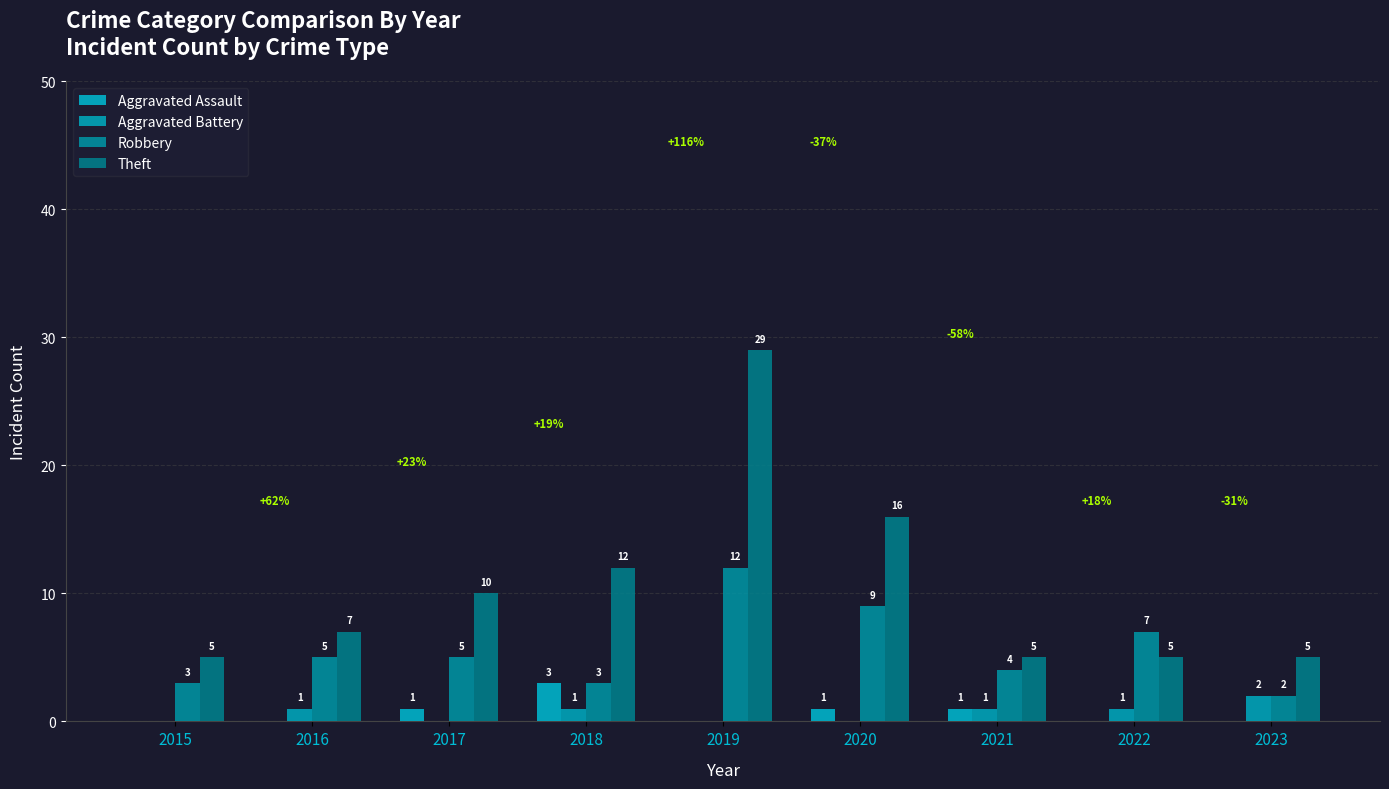

How many series are shown in this chart?

4